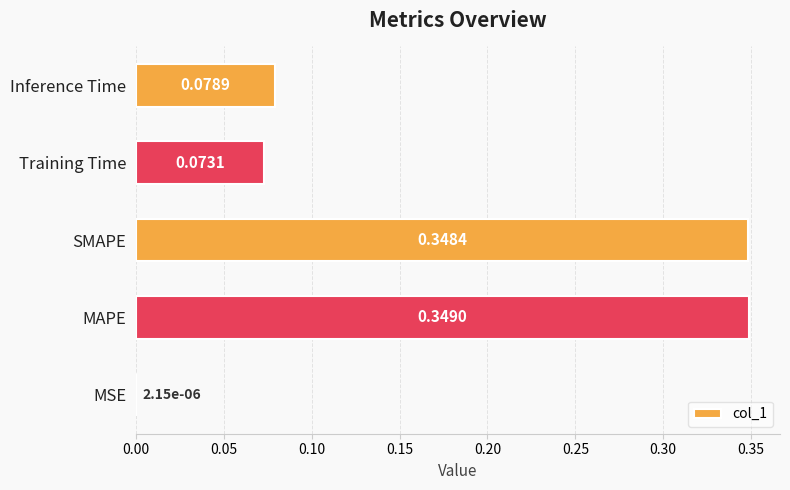

Which has a higher value, MAPE or SMAPE?

MAPE